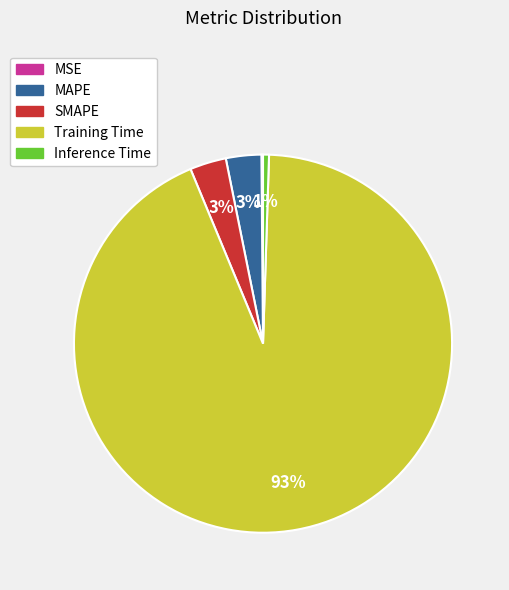

Does Training Time represent more than half of the total?

Yes